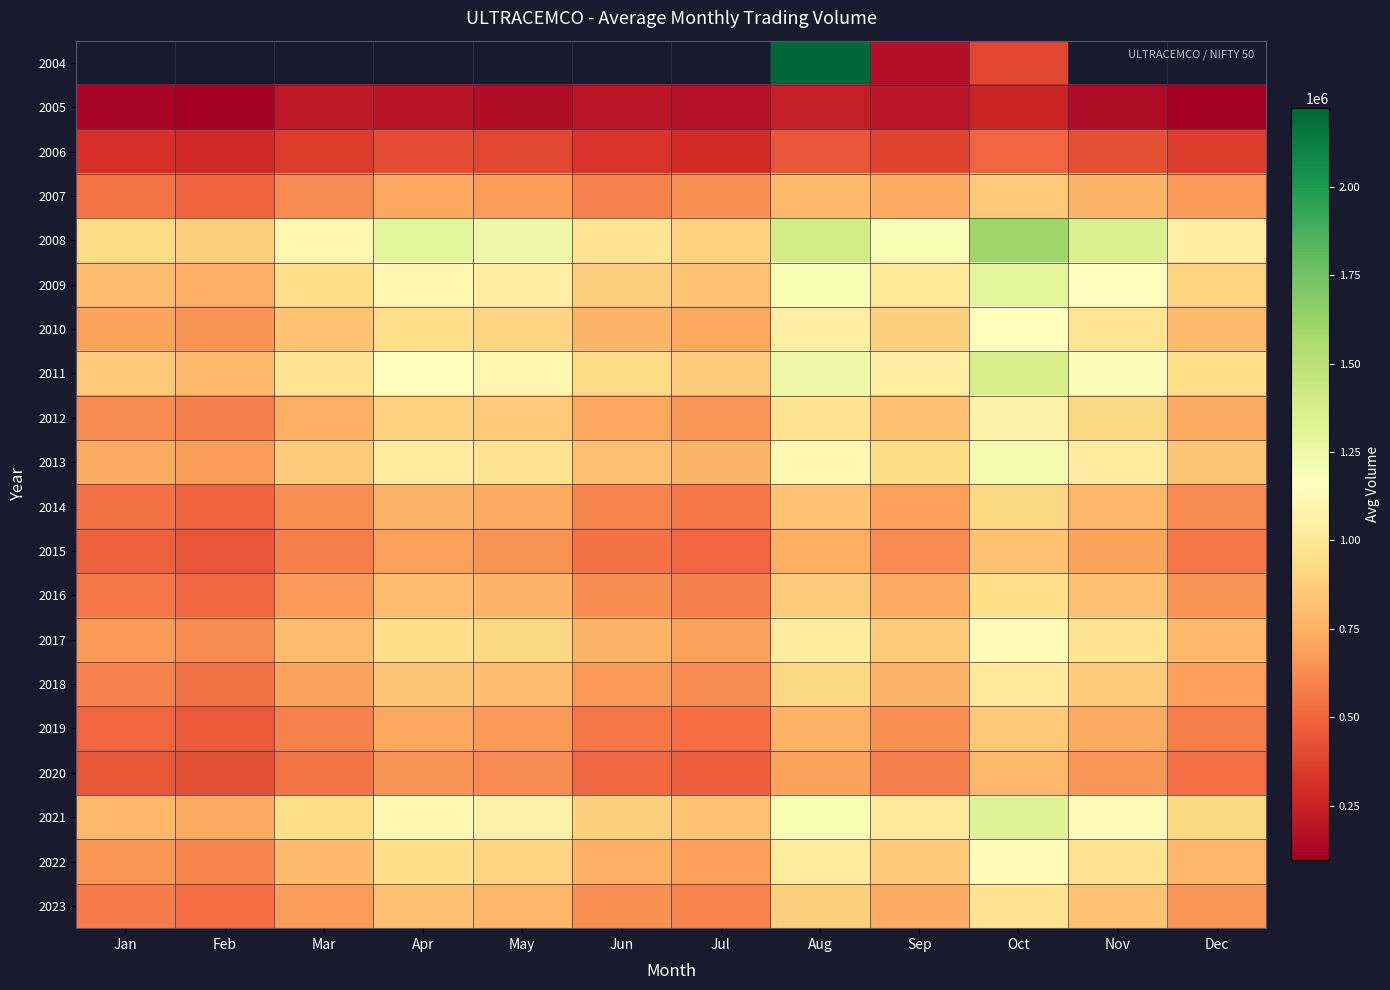

What is the sum of the 2013 values at Dec and Oct?

2060000.0